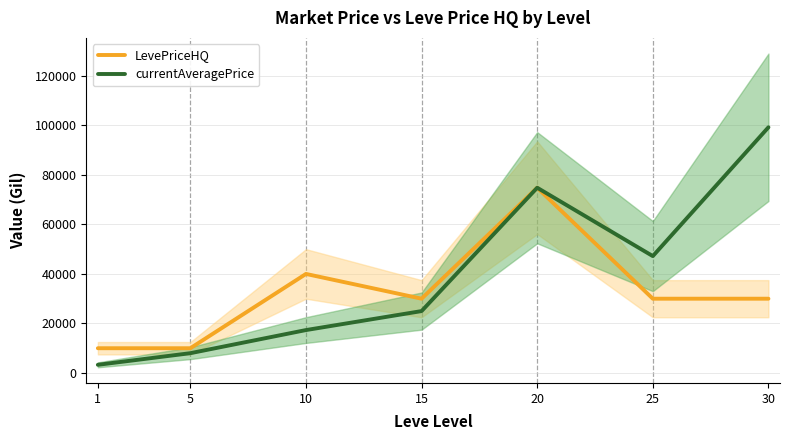

How many distinct data groups are displayed?

2